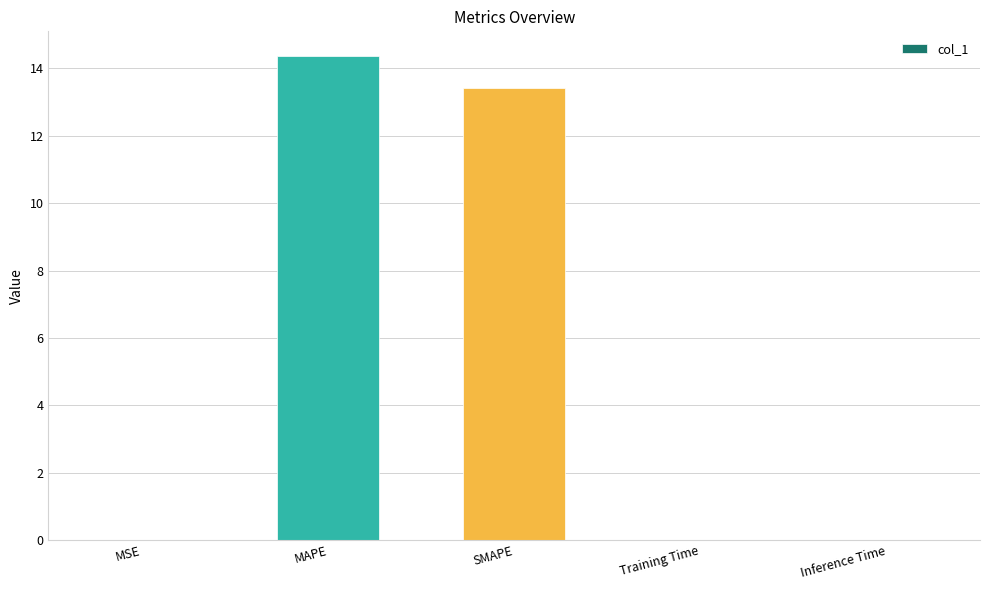

What is the change in value from MAPE to Inference Time?

-14.4